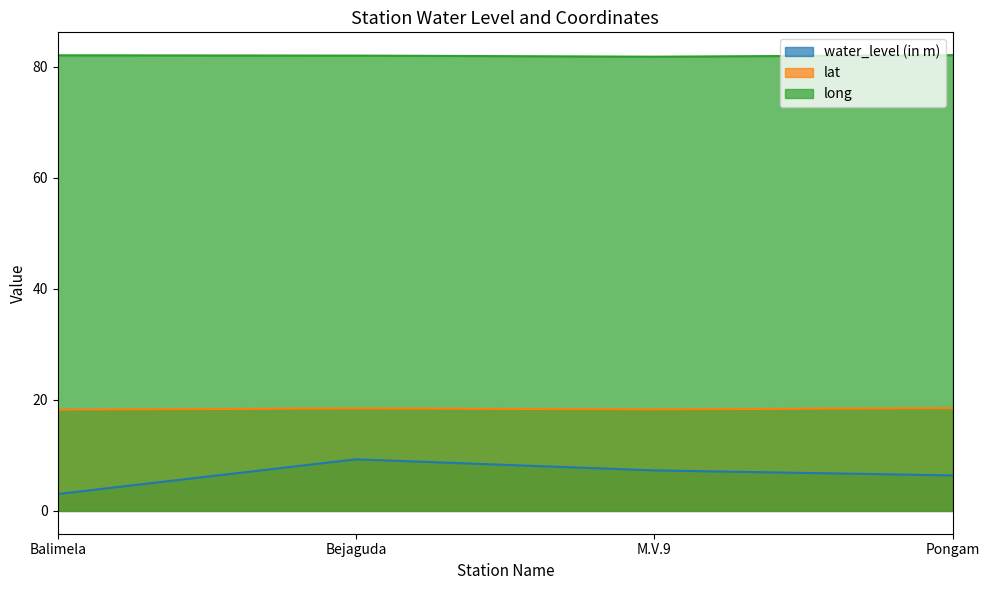

What are all the series names shown in the legend?

water_level (in m), lat, long